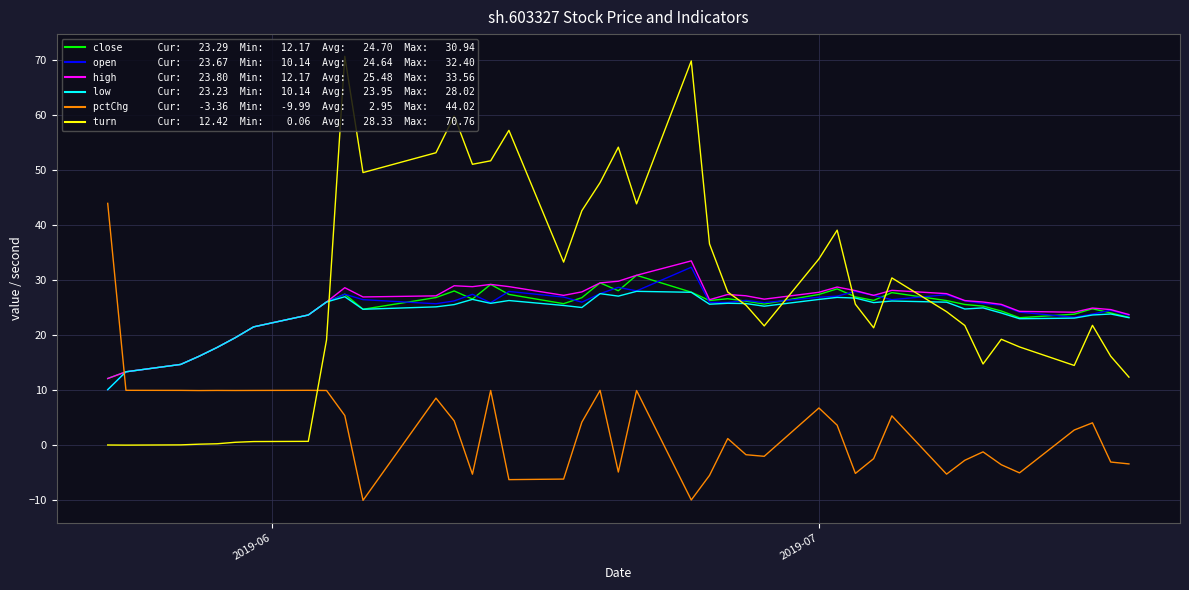

What is the maximum value shown in the chart?

70.8